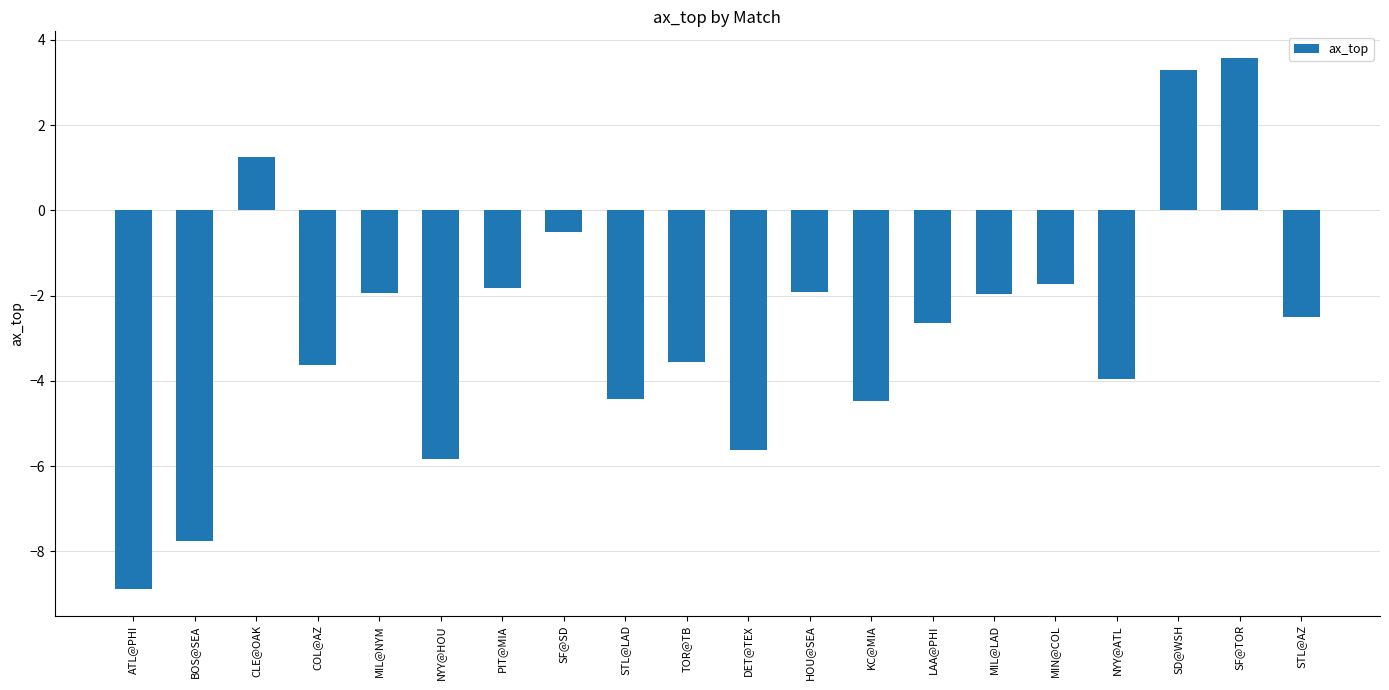

How many distinct data groups are displayed?

1